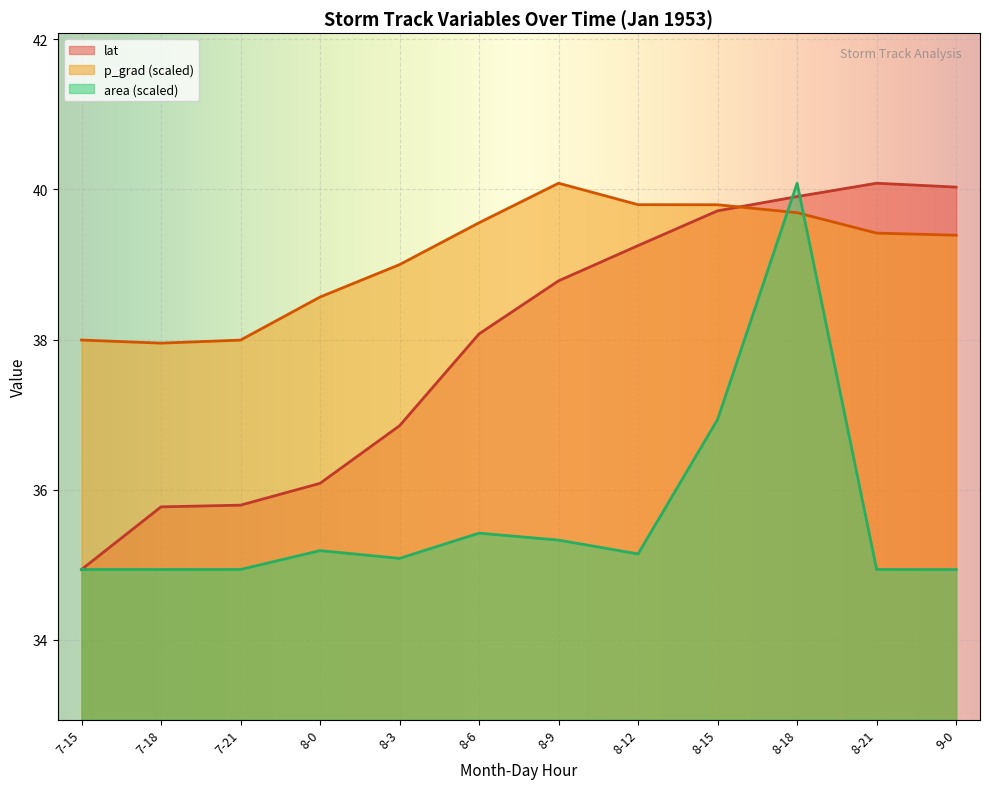

Is it true that area equals 70.6 at 8-18?

False